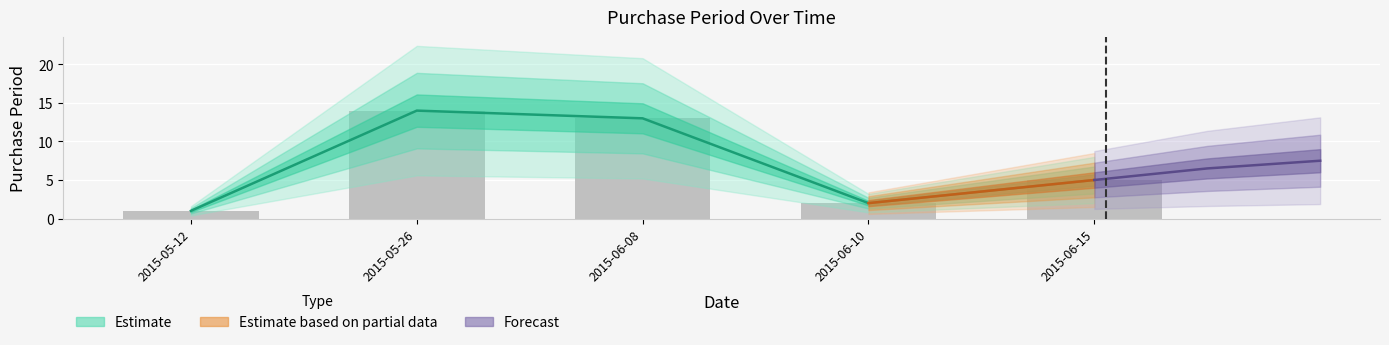

Reading left to right, extract all data points from this chart.

1	14	13	2	5